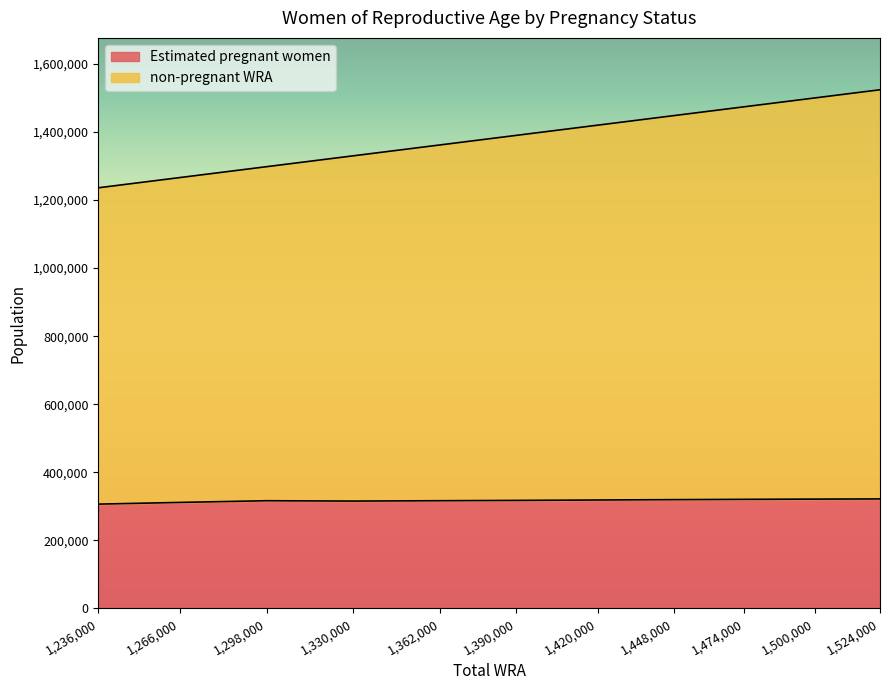

What is the total value across all series at 1,266,000?

1266000.0